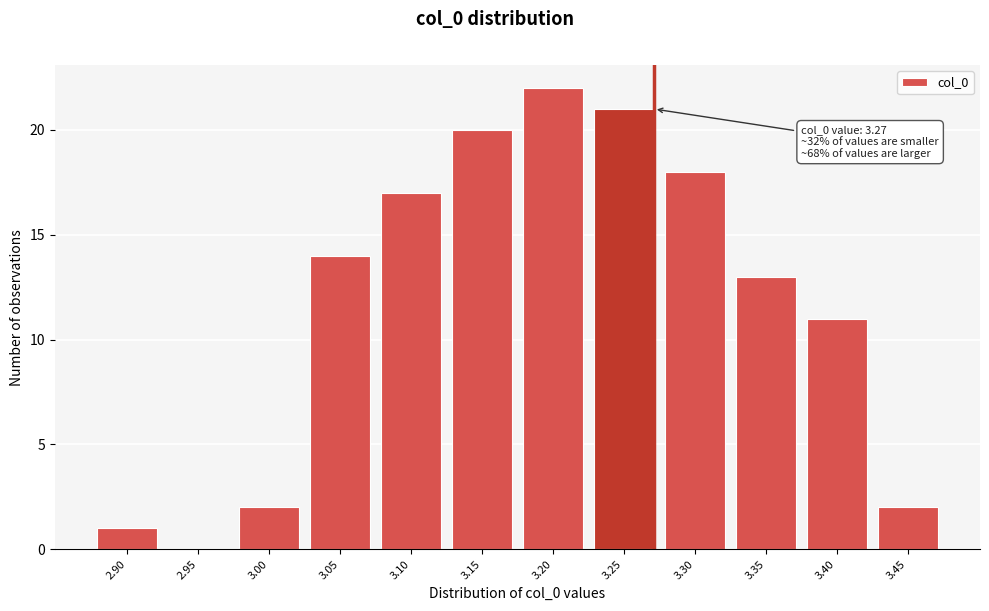

Reading left to right, extract all data points from this chart.

2.90=1	2.95=0	3.00=2	3.05=14	3.10=17	3.15=20	3.20=22	3.25=21	3.30=18	3.35=13	3.40=11	3.45=2